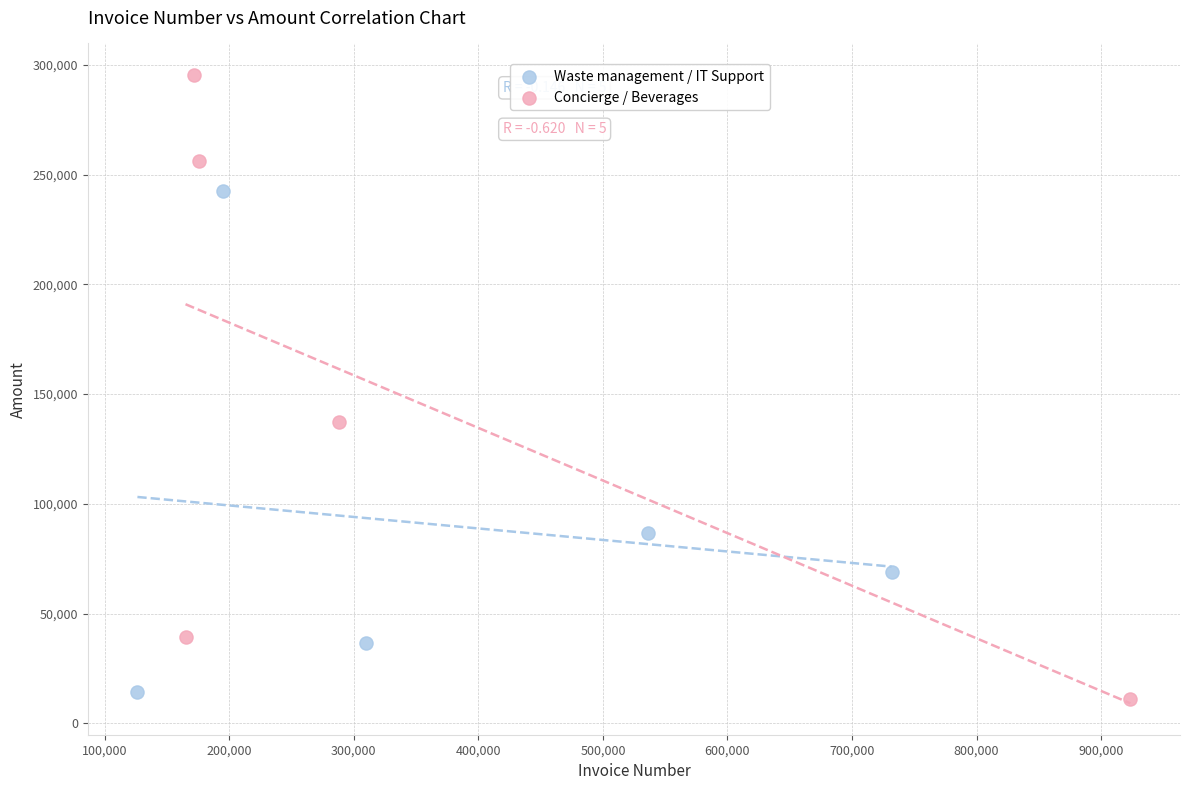

Which series has the largest Y range (max minus min)?

Concierge / Beverages